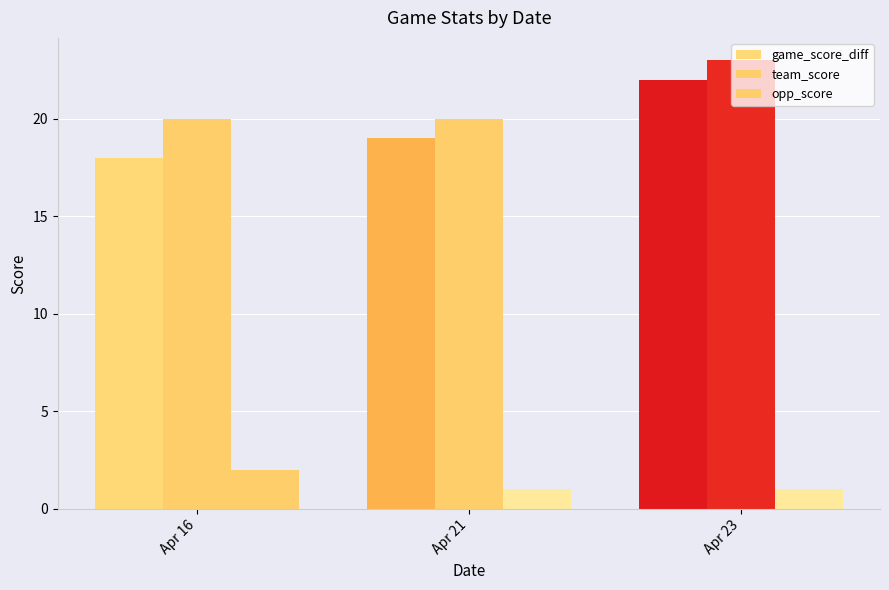

How many distinct data groups are displayed?

3